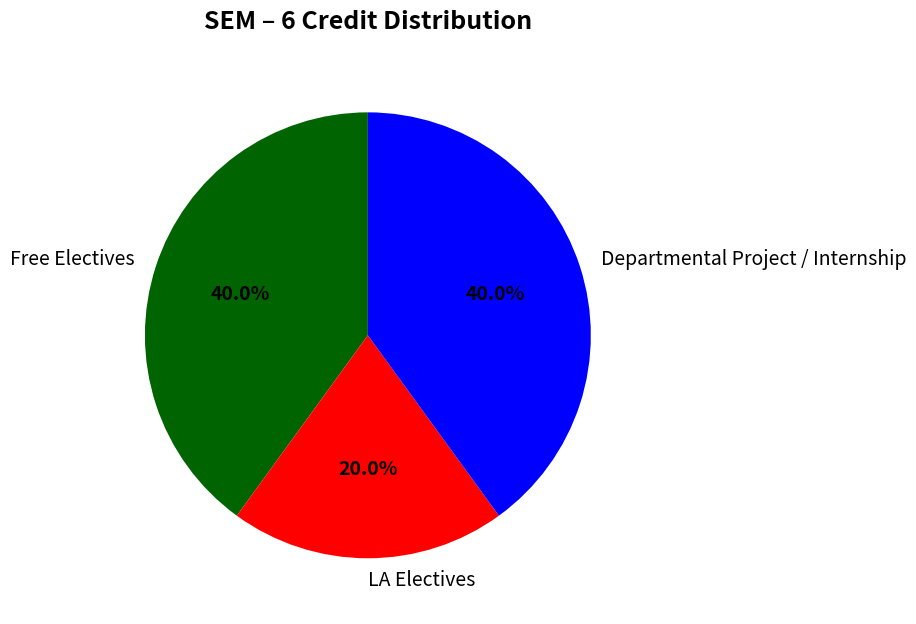

Count the number of slices in the pie.

3